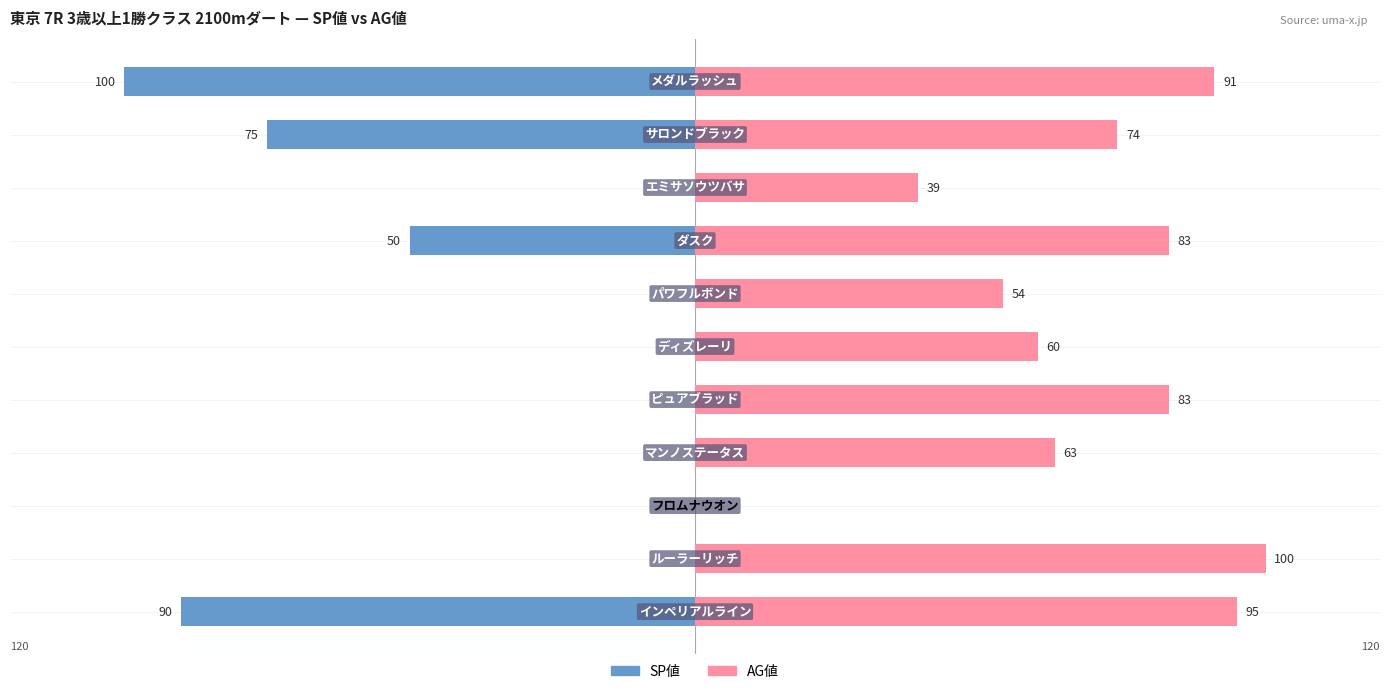

The AG値 series shows 34 at 1. True or false?

False